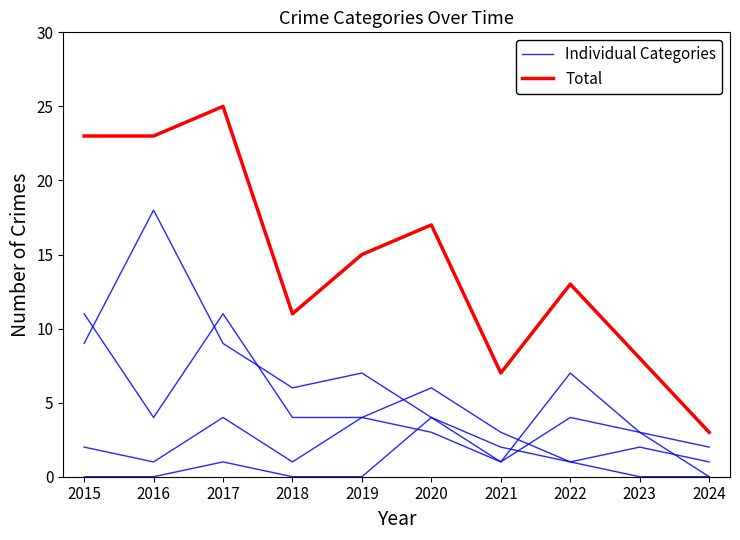

Which series has the largest range (max minus min)?

Total